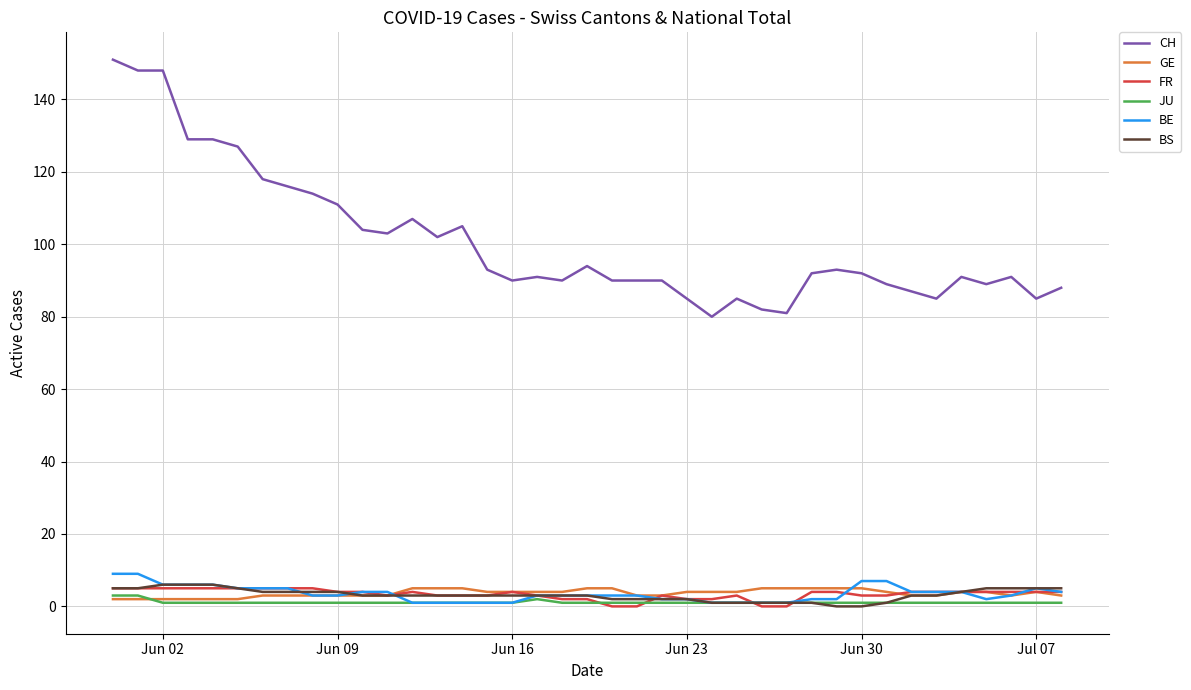

Does the chart display data point markers on the line(s)?

No